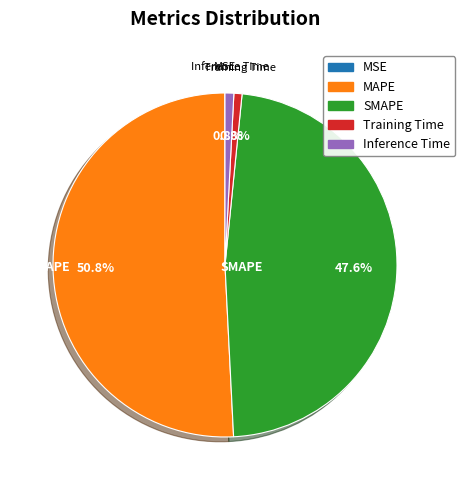

Is there a majority slice in this chart?

Yes